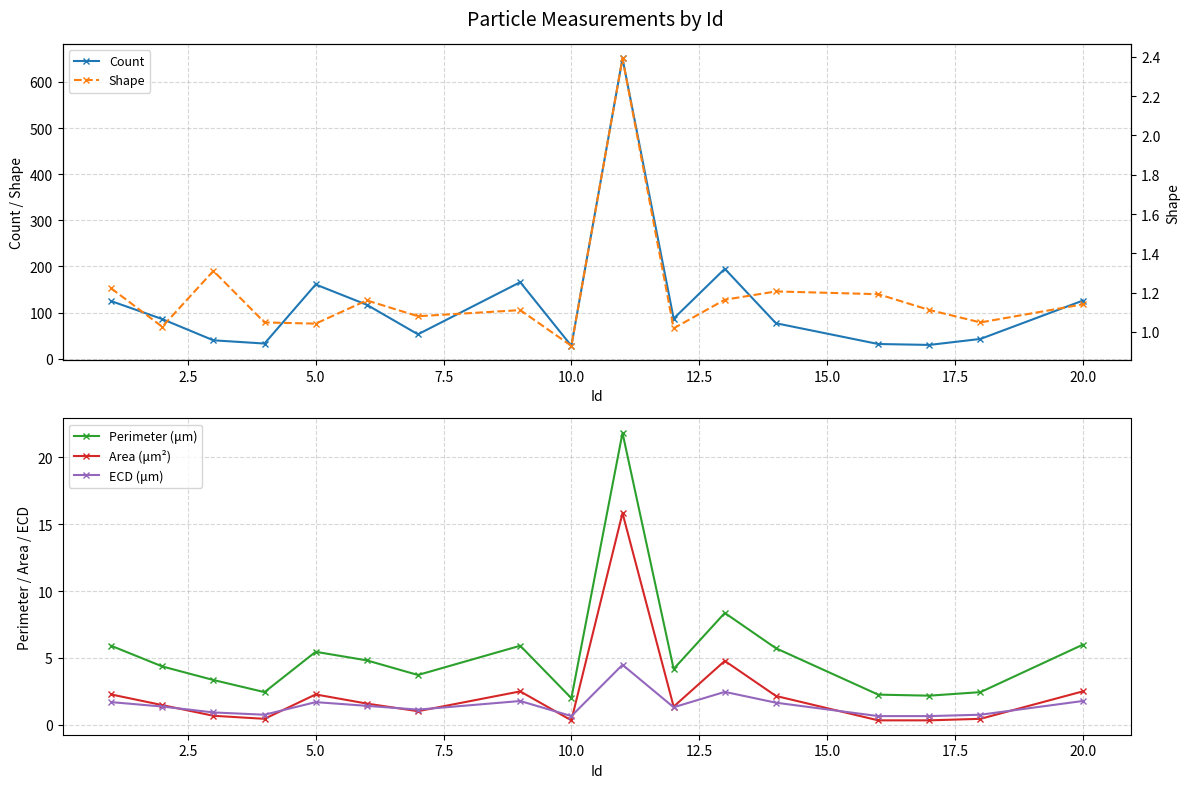

What is the sum of all Count values?

2050